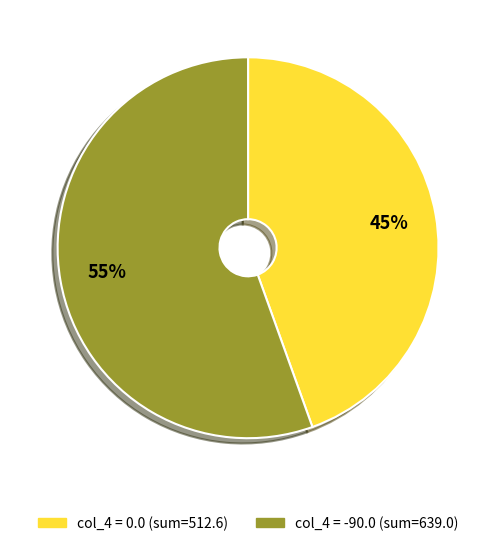

Count the number of slices in the pie.

2